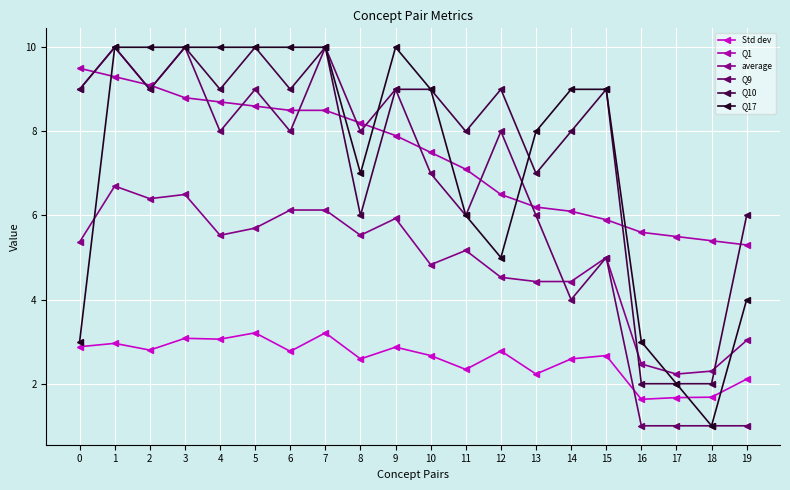

After their last crossing, which series has the higher values: Q17 or Q1?

Q1